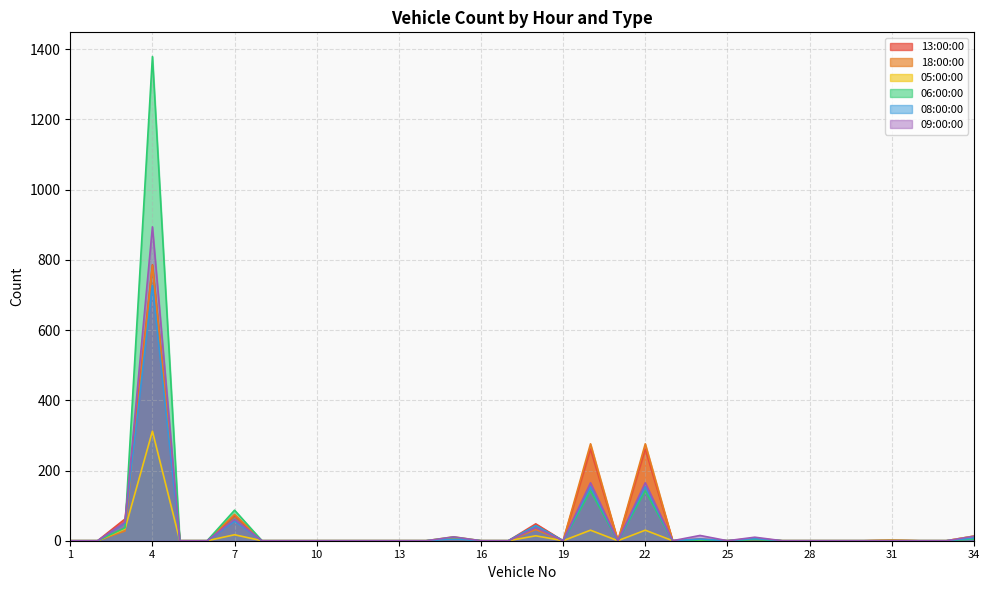

True or false: 06:00:00 has more than 1 points higher than both neighbors.

True